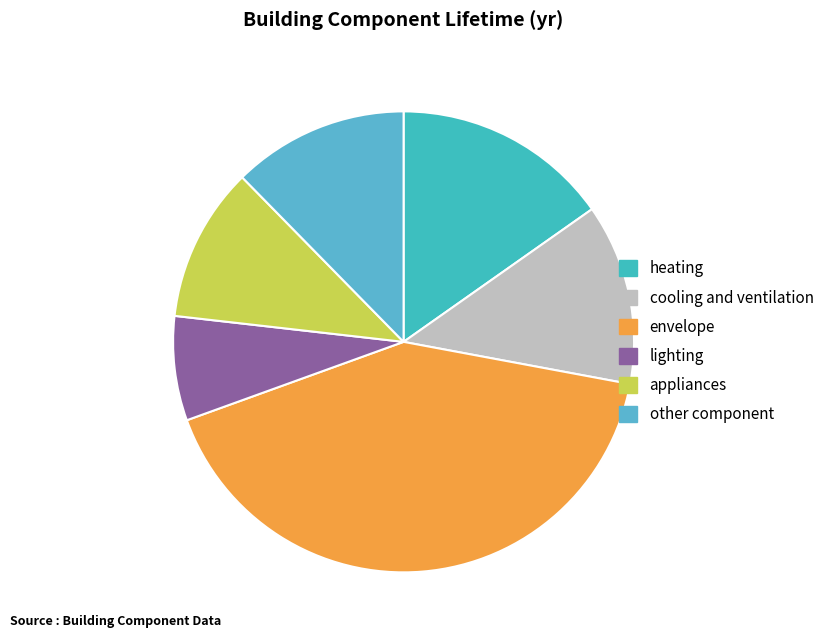

Does heating represent more than half of the total?

No